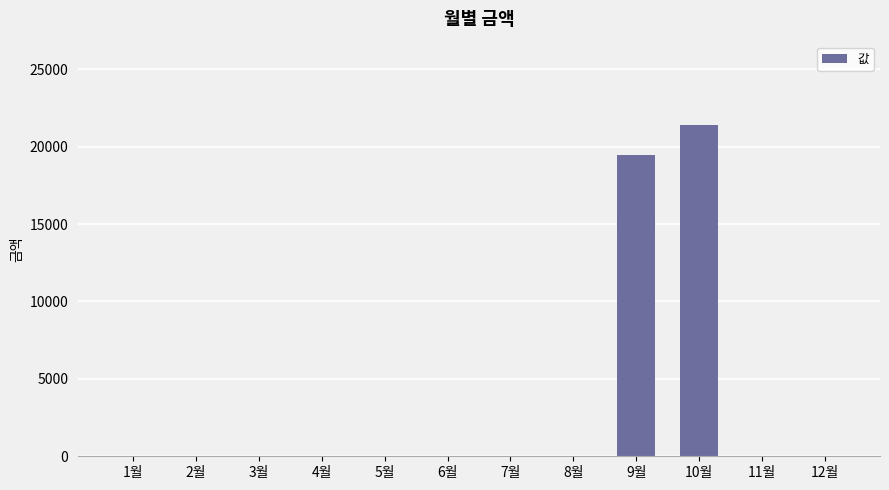

At which label is the value closest to 10710?

9월